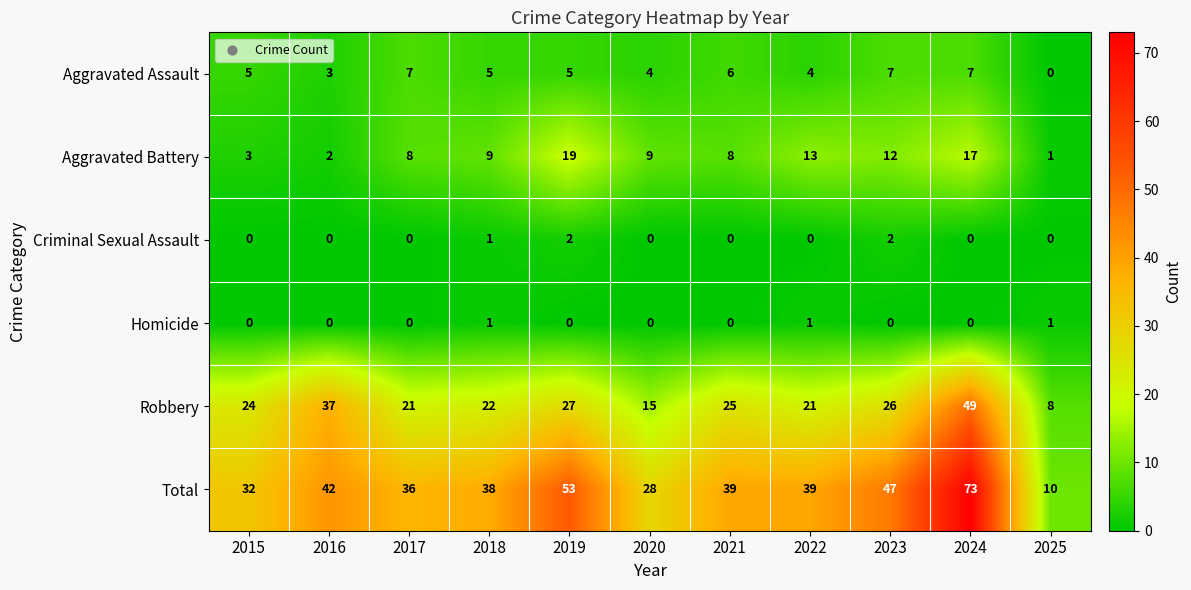

What value does the Robbery series have at 2016?

37